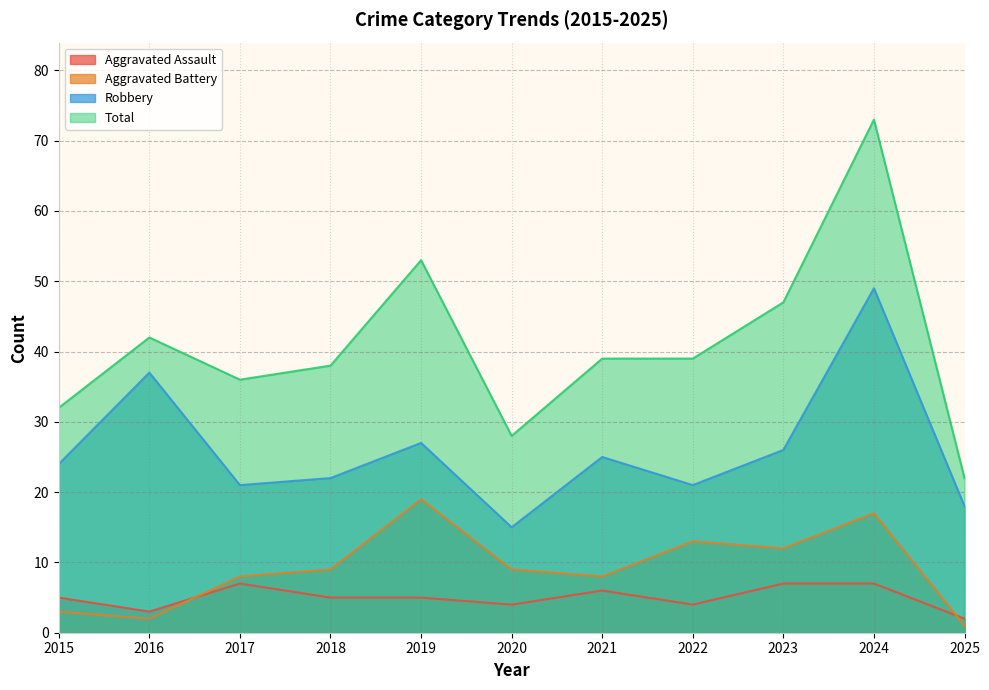

What is the spread (max minus min) of values at 2024?

66